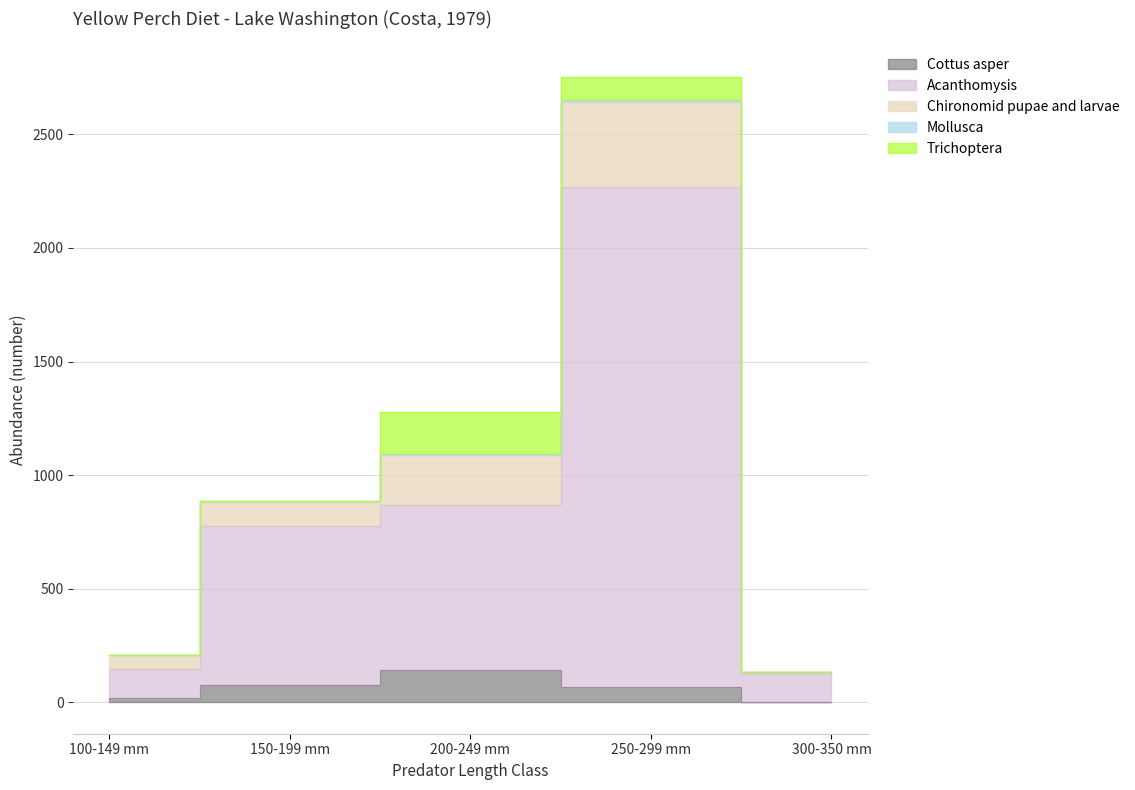

What is the difference between the maximum and minimum values in the Acanthomysis series?

2135